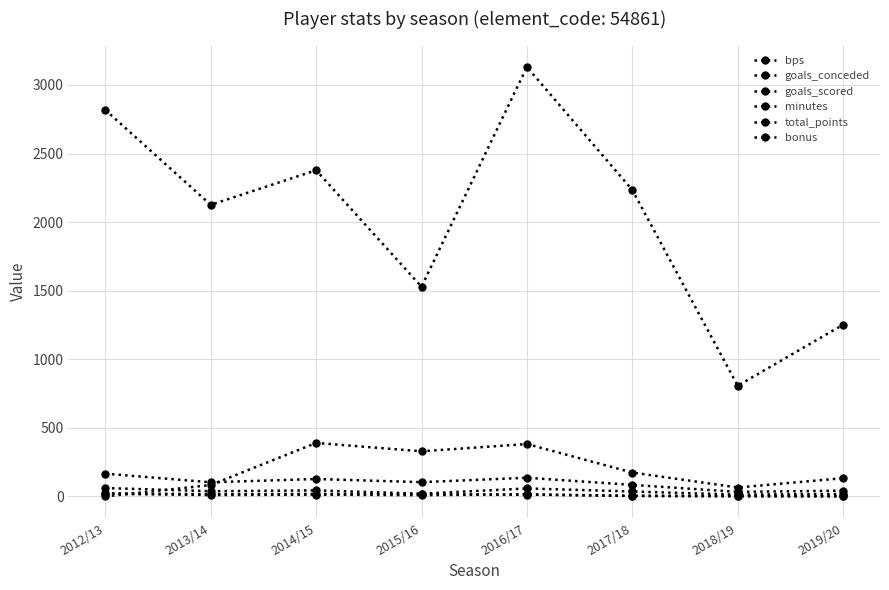

How many lines are shown in the chart?

6